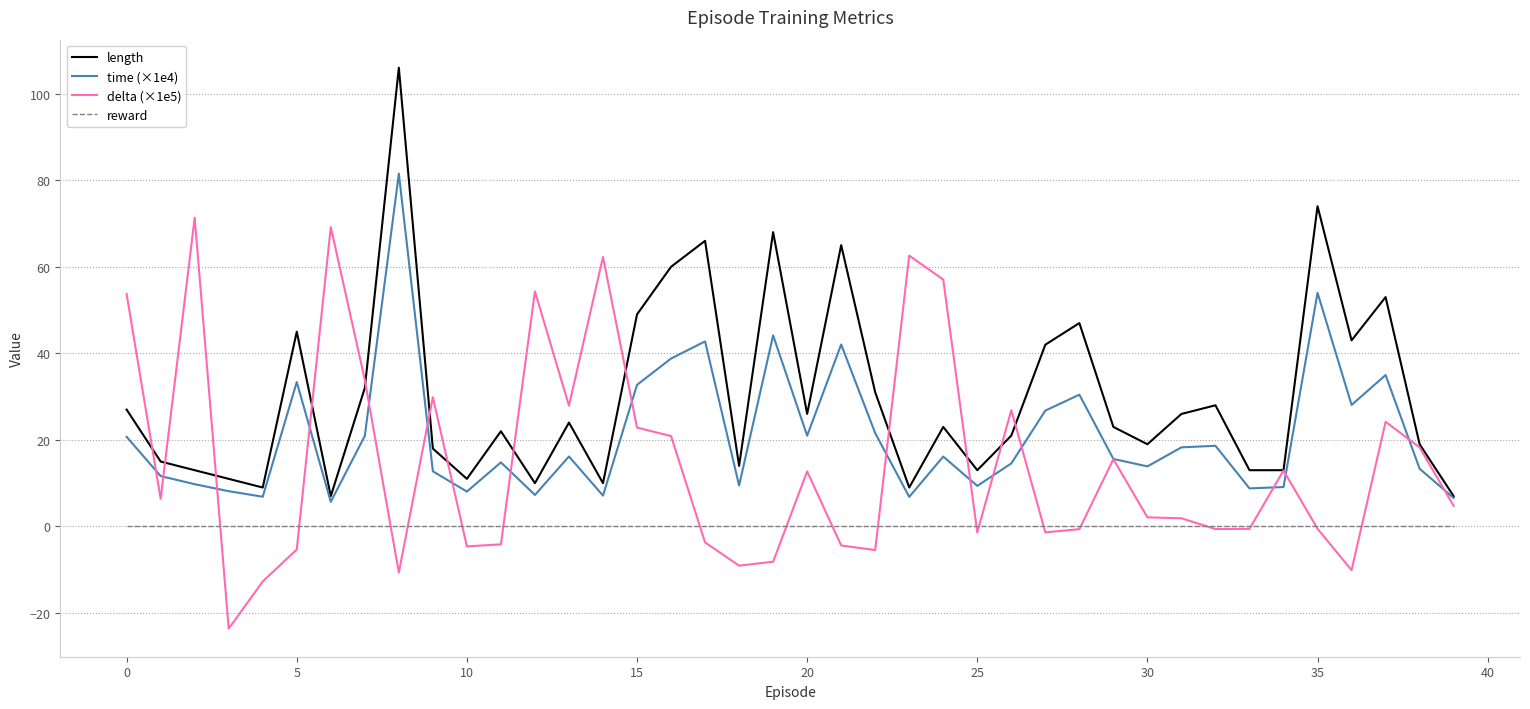

List the series in order of their peak value, lowest first.

reward, delta (×1e5), time (×1e4), length